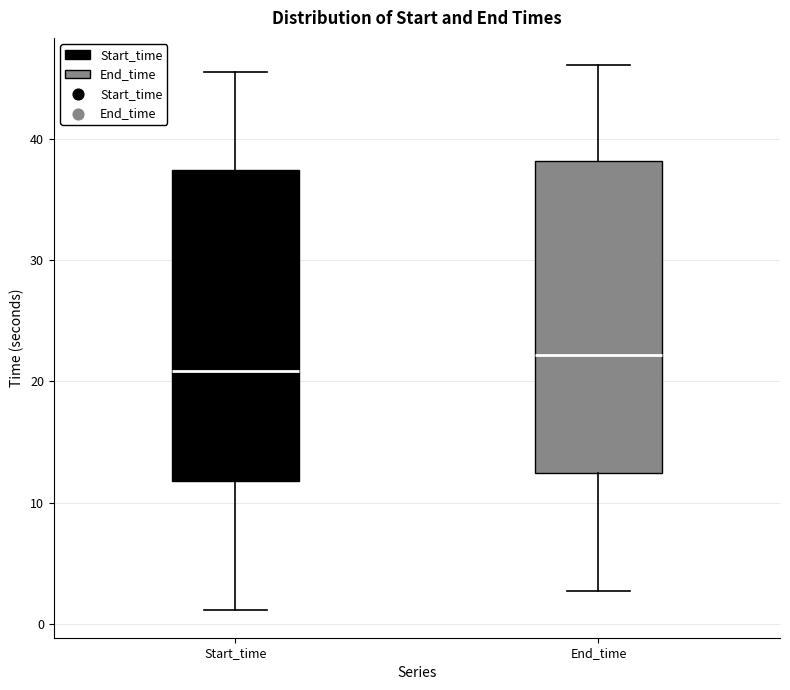

Reading left to right, read every box against the y-axis: the position of its median line, the range the box covers, and the ends of its whiskers. The values are not printed on the chart, so give them approximately, as read against the axis.

Start_time: median 21, box 12 to 37, whiskers 1 to 46
End_time: median 22, box 12 to 38, whiskers 3 to 46